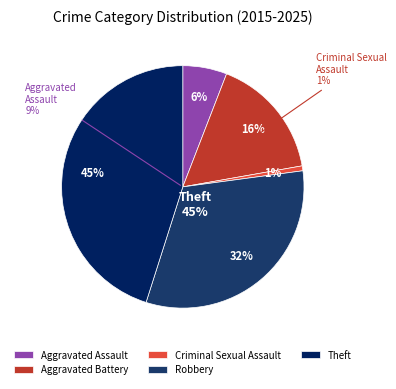

True or false: 2017 accounts for 29% of the total.

False